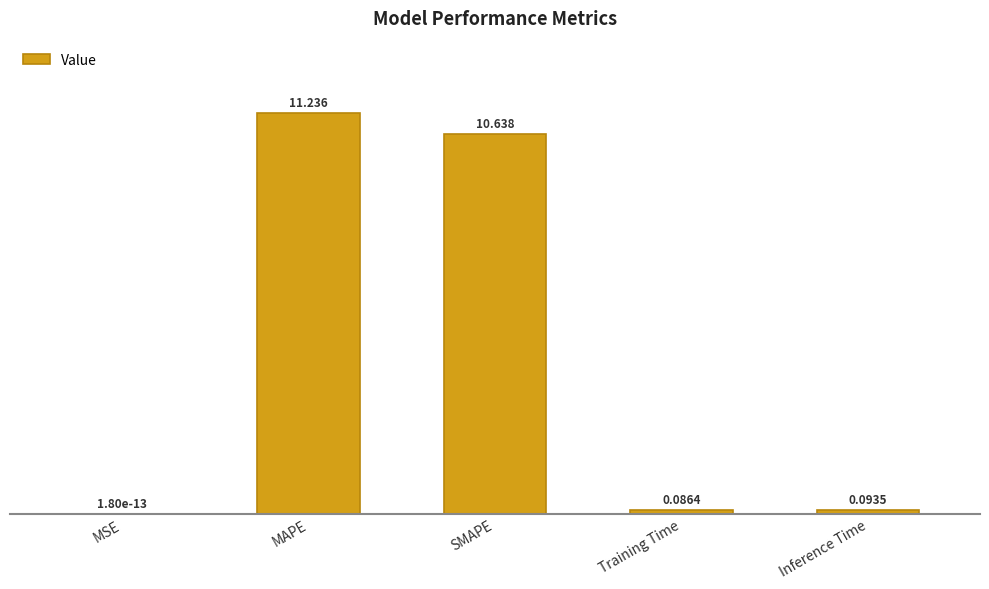

Which has a higher value, SMAPE or Training Time?

SMAPE